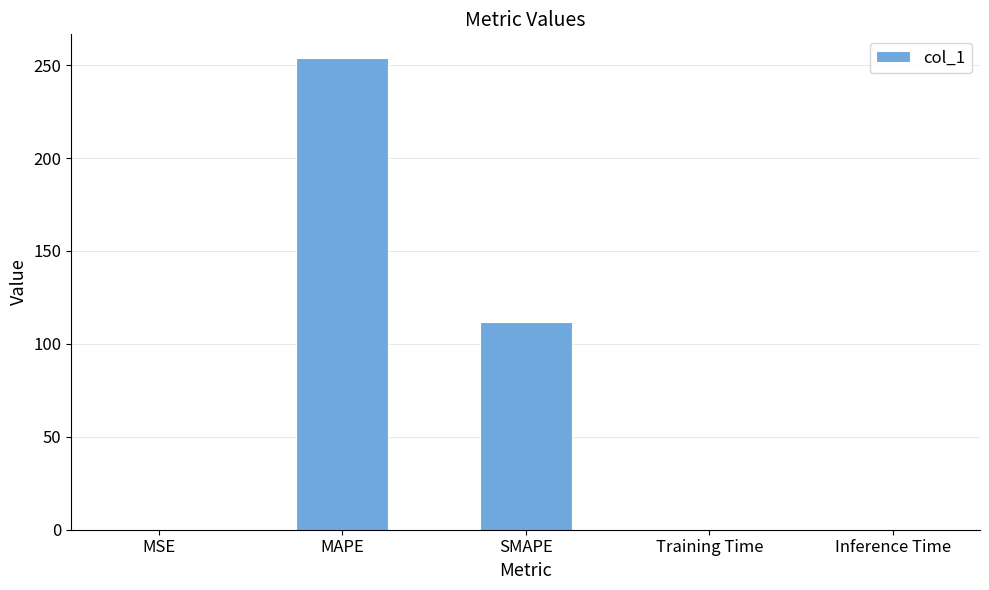

At which label is the value closest to 126?

SMAPE